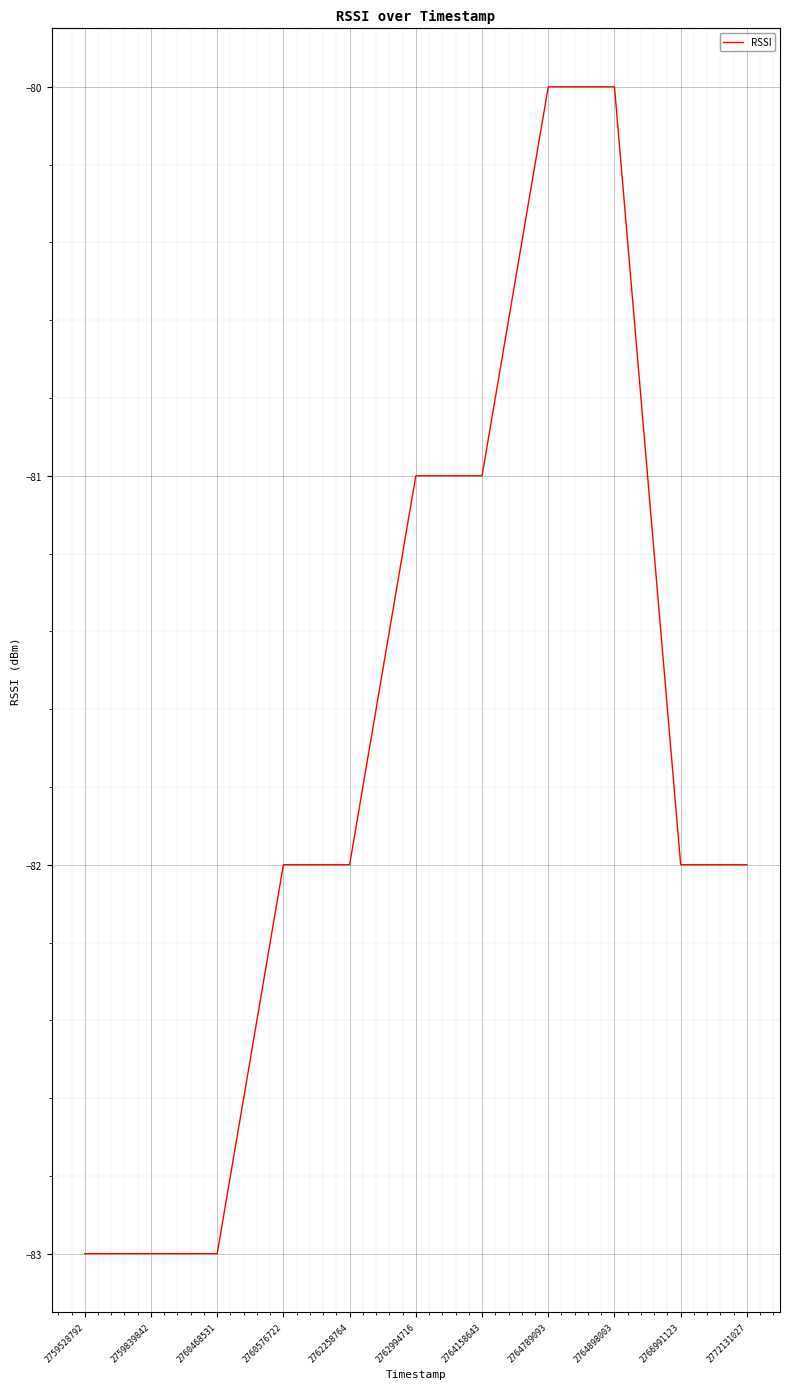

Reading left to right, transcribe all the data shown in this chart.

-83	-83	-83	-82	-82	-81	-81	-80	-80	-82	-82